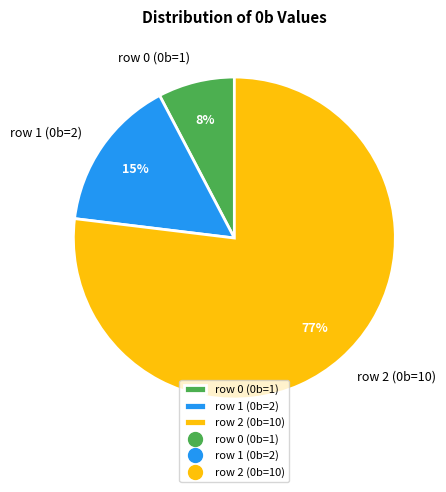

Which category has the smallest portion of the pie?

row 0 (0b=1)